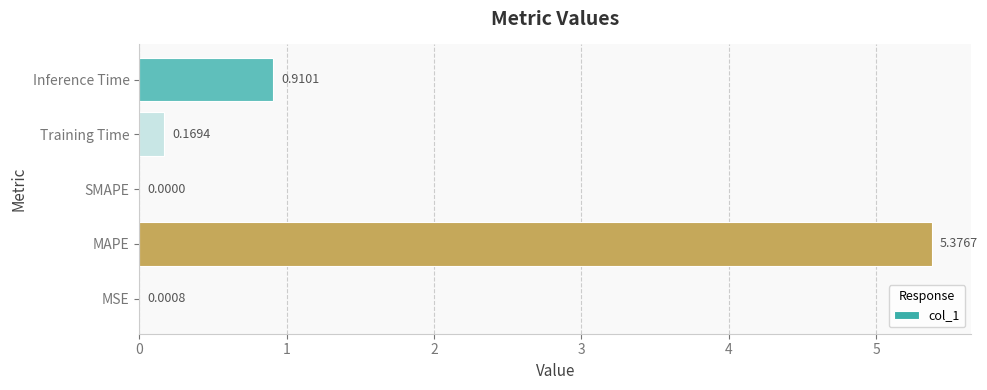

What is the average value?

1.3